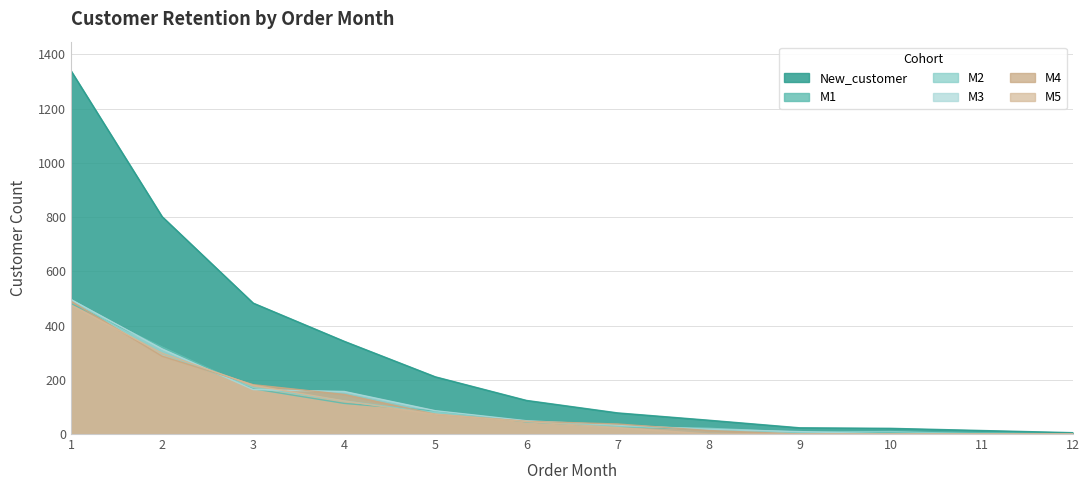

What is the difference between the highest and lowest values at 7?

54